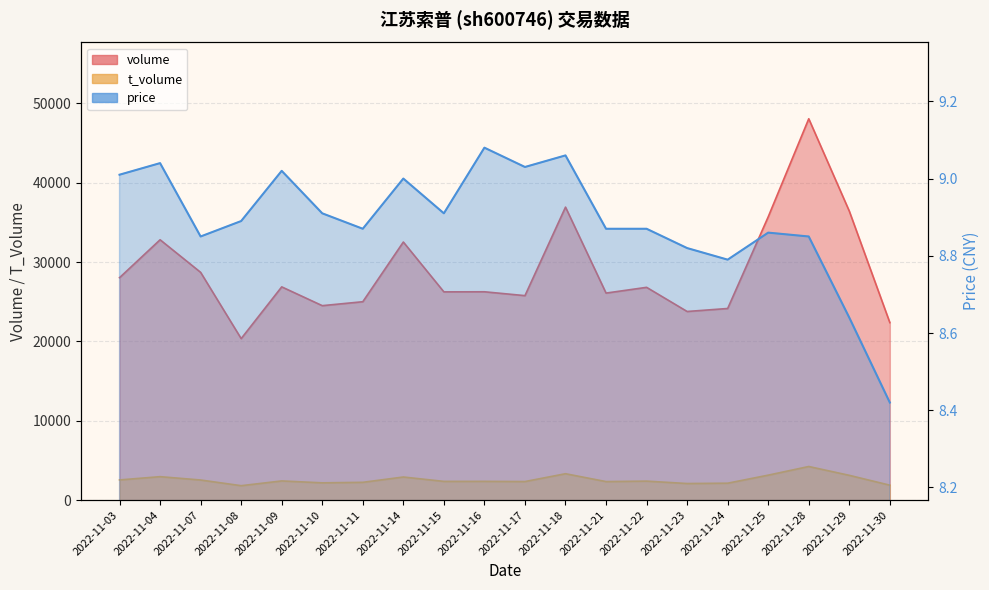

Rank the series by their maximum value, from highest to lowest.

volume, t_volume, price